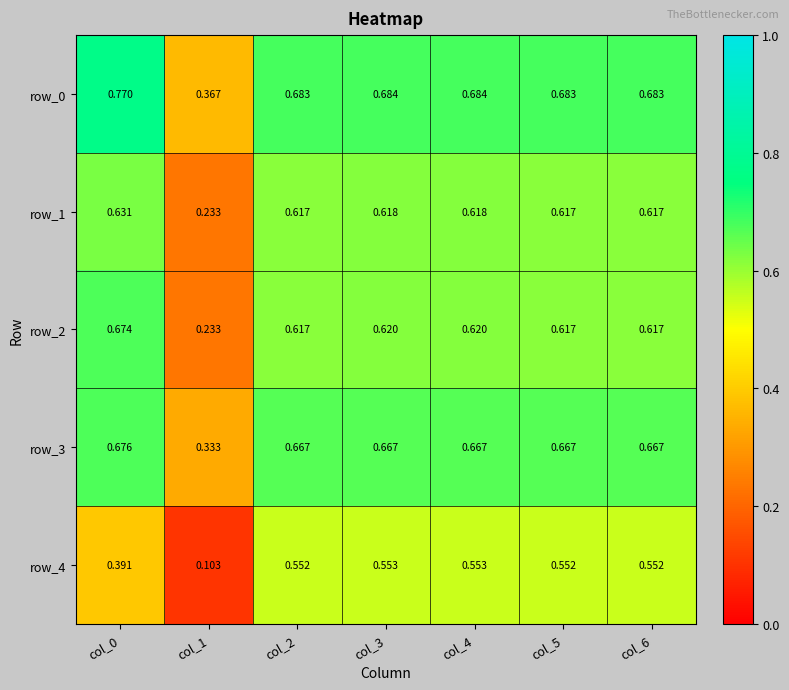

The row_1 series shows 0.1 at col_1. True or false?

False